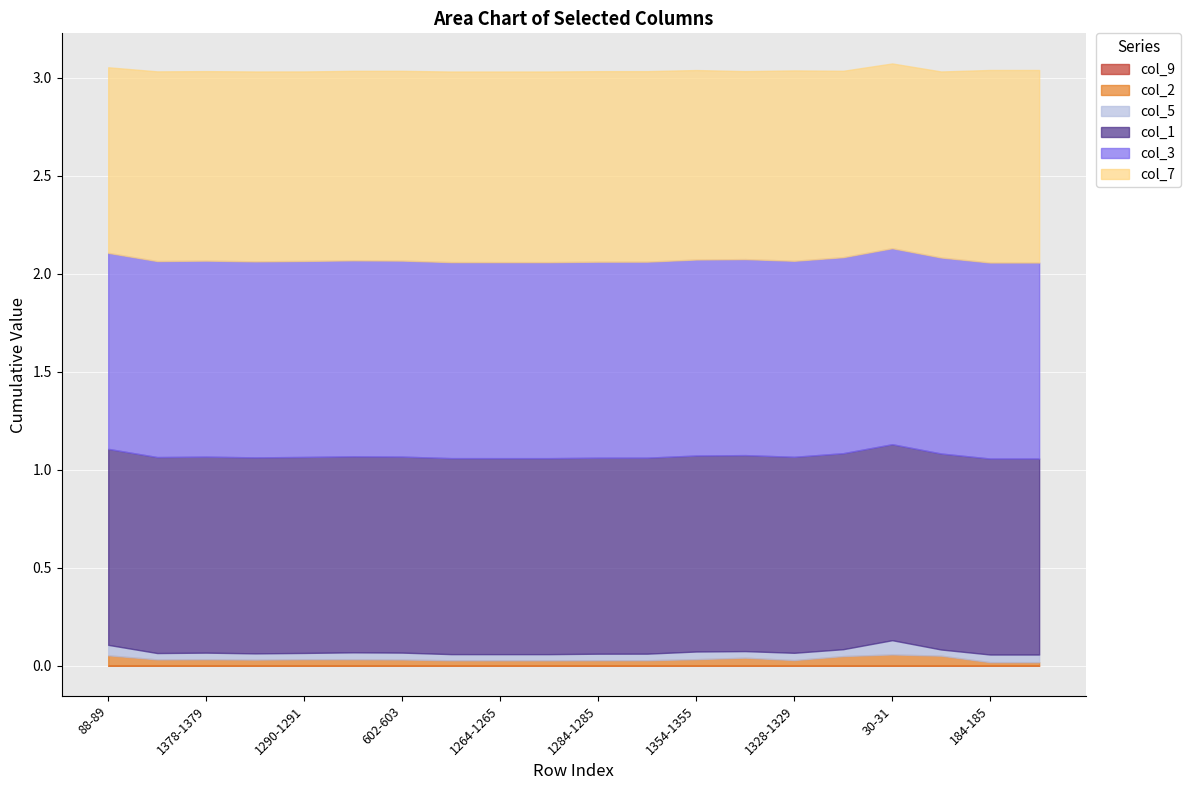

True or false: col_2 and col_9 intersect in this chart.

False